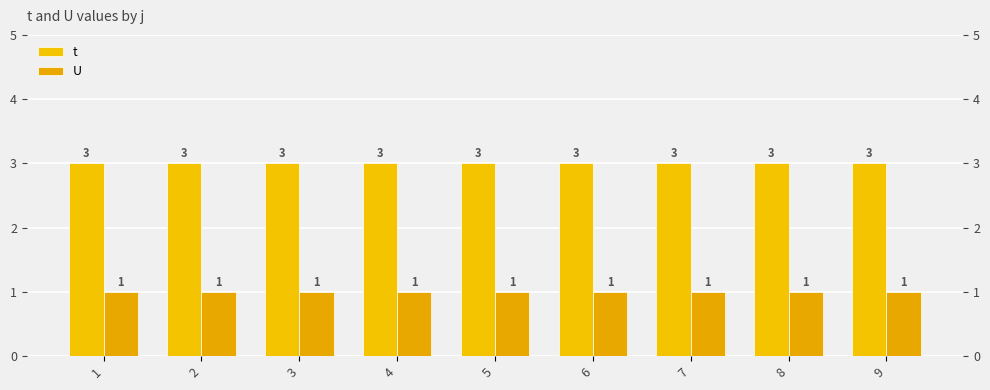

Reading right to left, extract all data points from this chart.

t: 3	3	3	3	3	3	3	3	3
U: 1	1	1	1	1	1	1	1	1